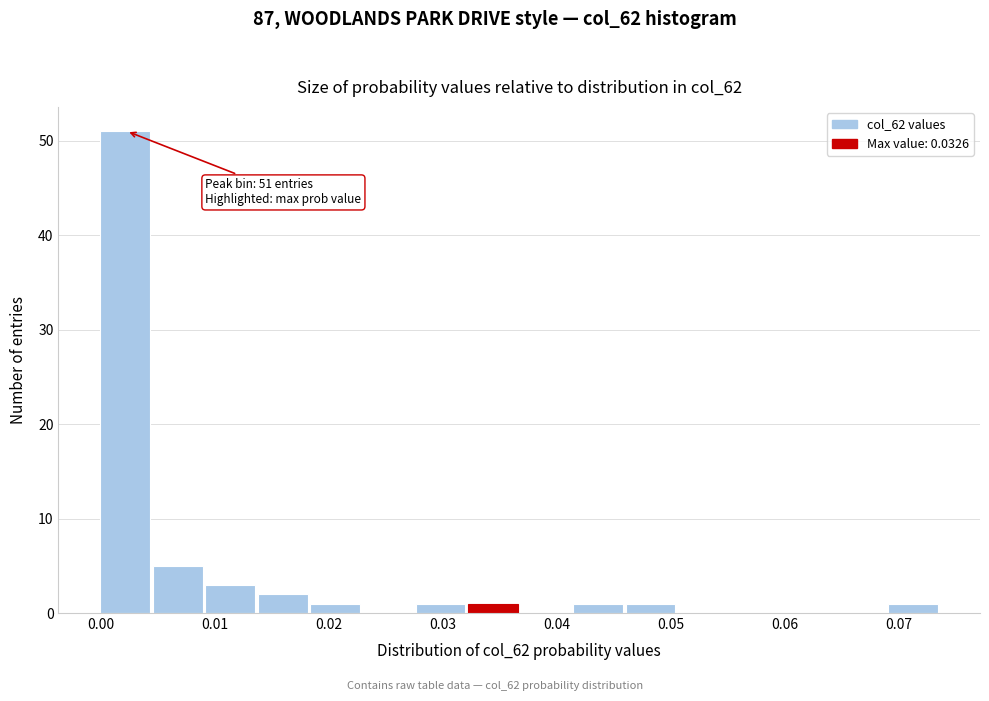

Which range on the x-axis has the tallest bar?

0.000 to 0.005